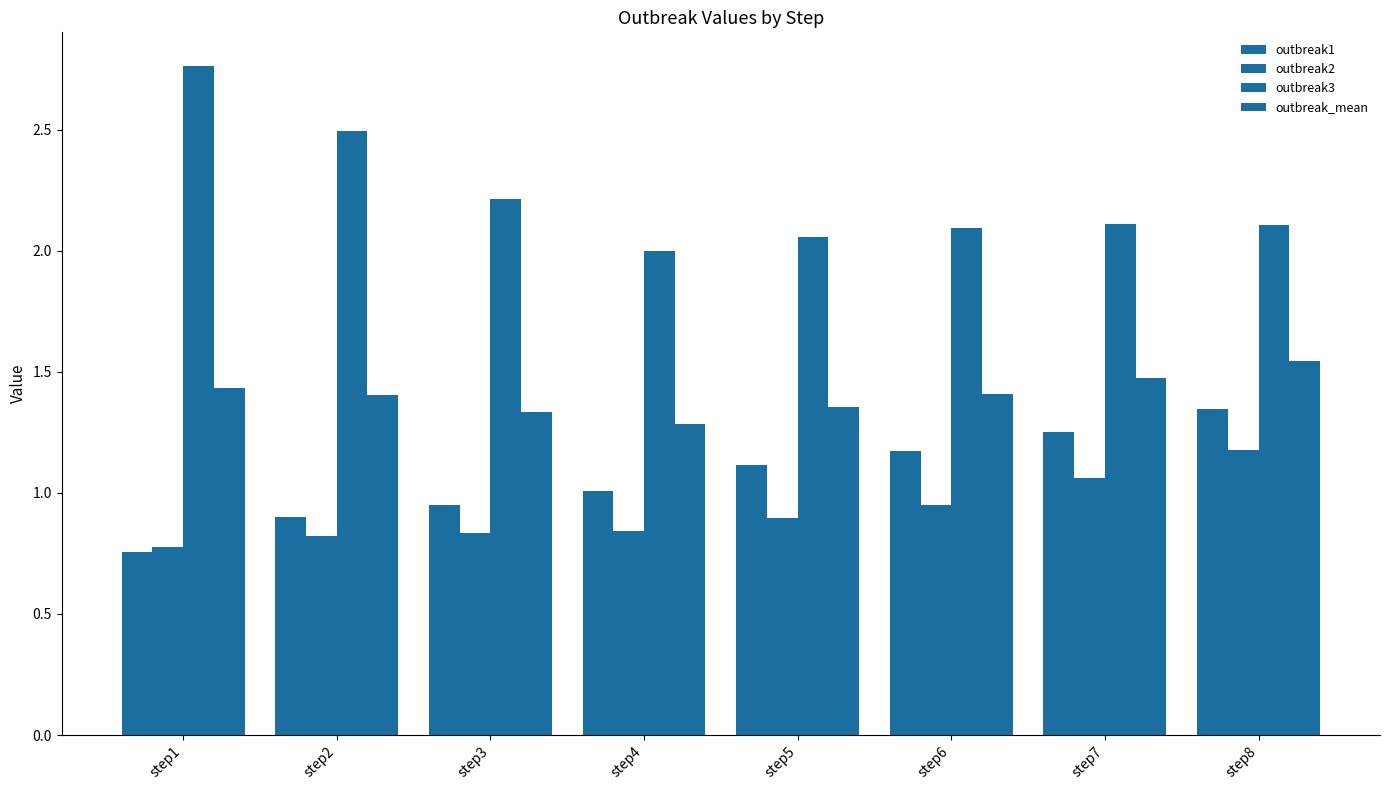

How many values in the outbreak3 series exceed 2?

7